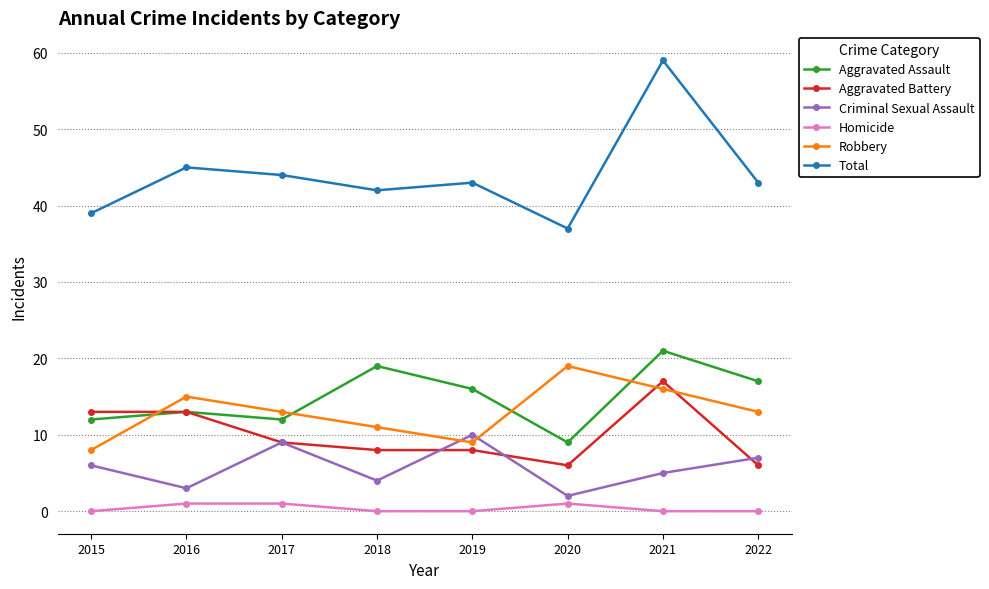

What are all the series names shown in the legend?

Aggravated Assault, Aggravated Battery, Criminal Sexual Assault, Homicide, Robbery, Total